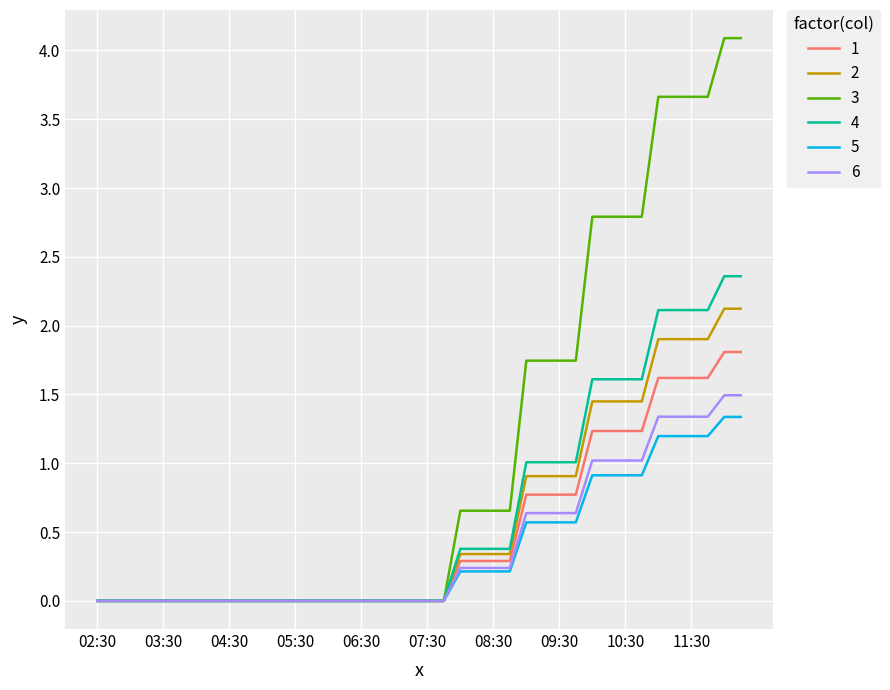

What is the maximum value for 6?

1.5